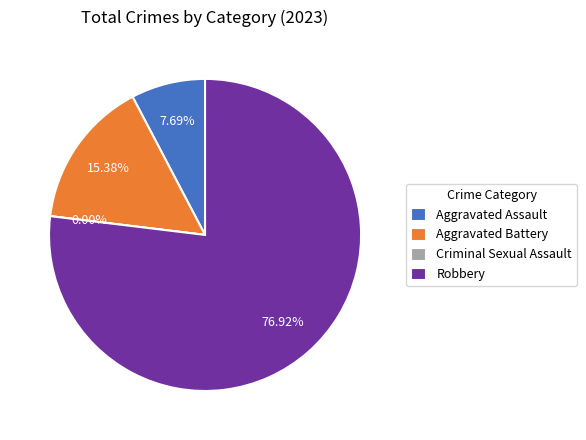

Between Aggravated Battery and Aggravated Assault, which is larger?

Aggravated Battery